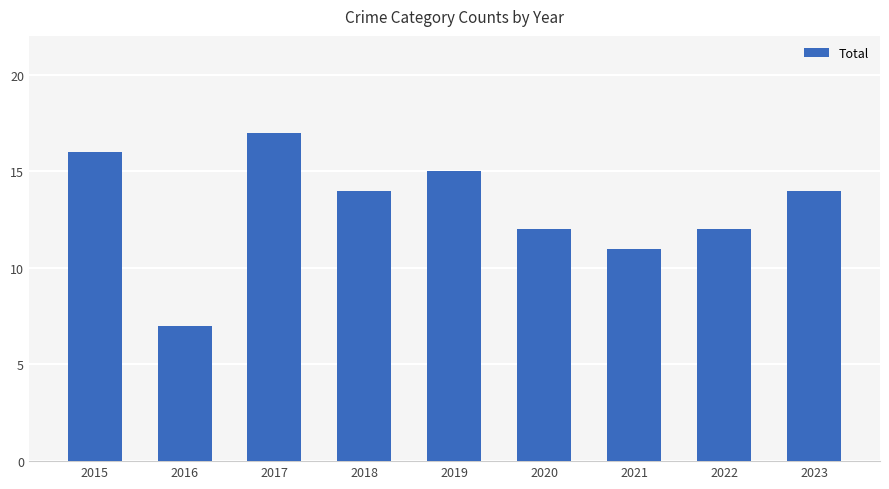

Which has a higher value, 2023 or 2021?

2023